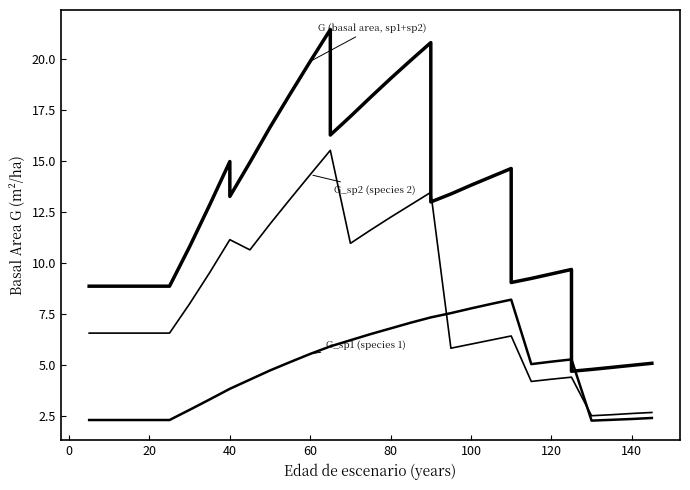

Is the value of G_sp2 (species 2) at 21 greater than the value of G_sp1 (species 1) at 18?

Yes